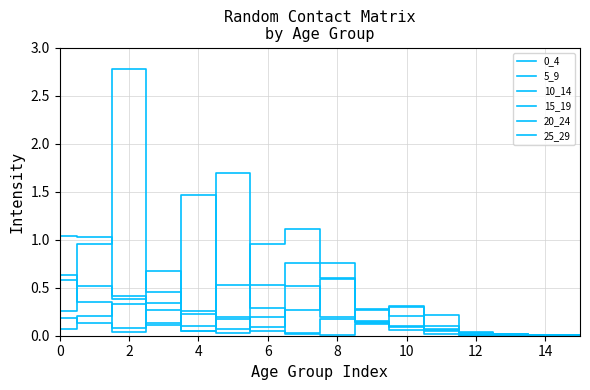

How many lines are shown in the chart?

6